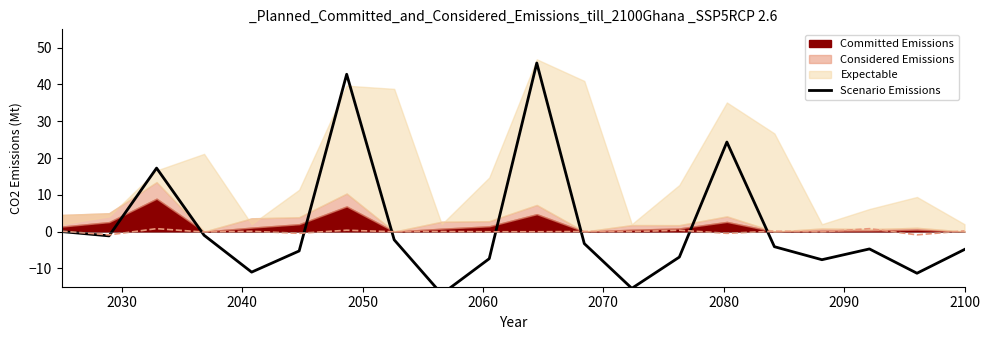

The value at 2100 is -4.9. True or false?

True